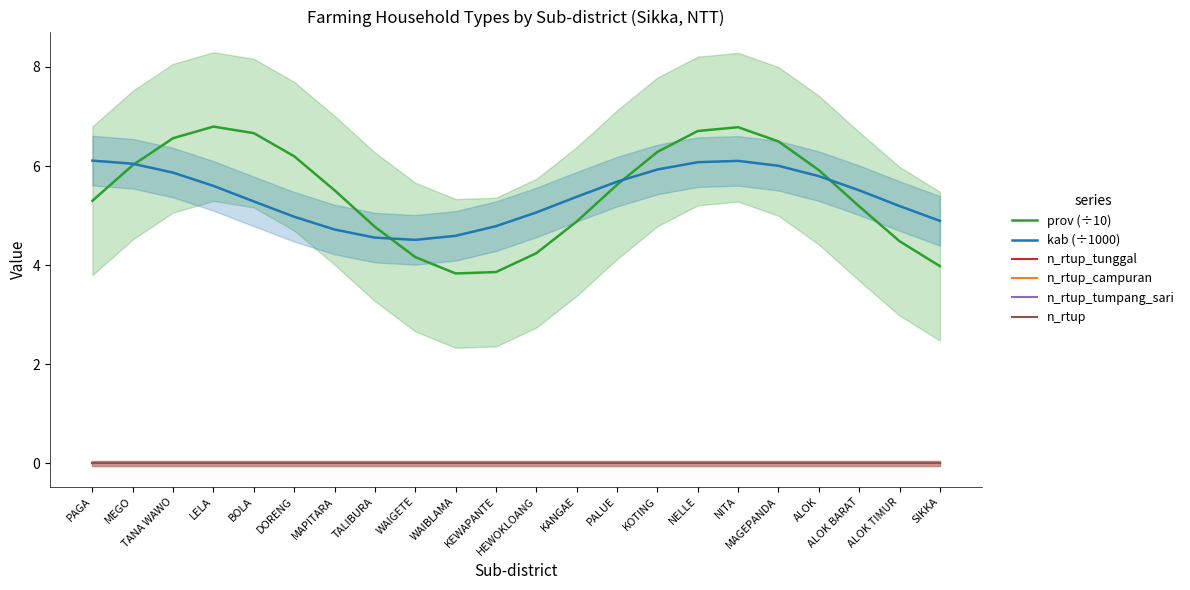

How many values in the prov (÷10) series exceed 5?

14